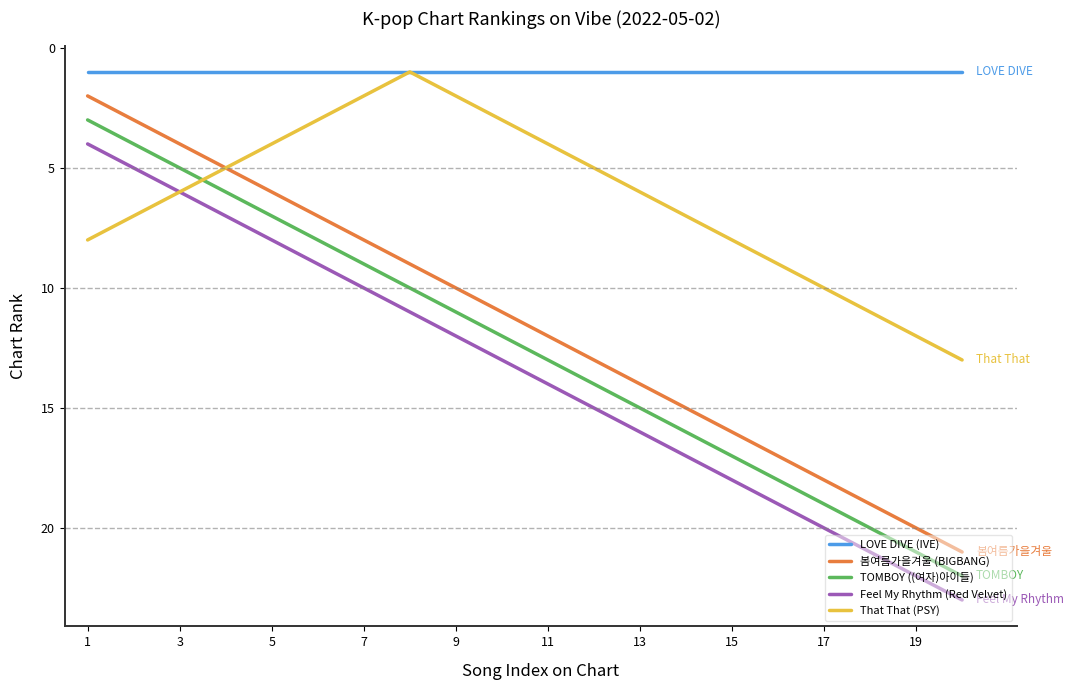

True or false: That That (PSY) and TOMBOY ((여자)아이들) cross at least once.

True